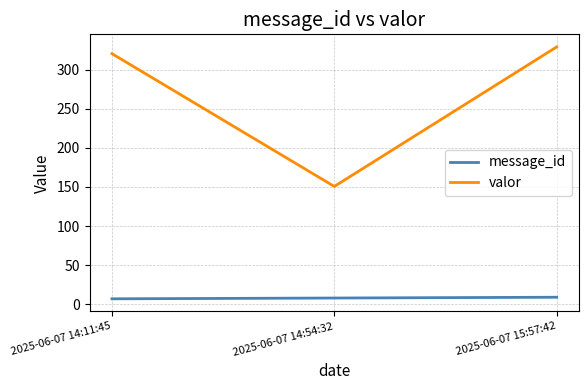

What is the lowest value of the valor series?

150.7